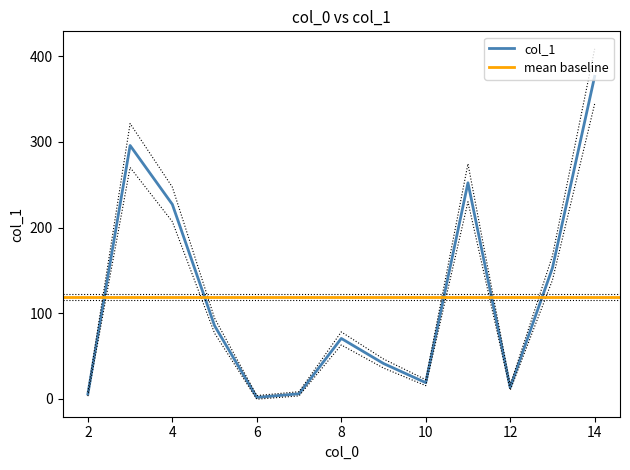

How many data points are less than 70?

6